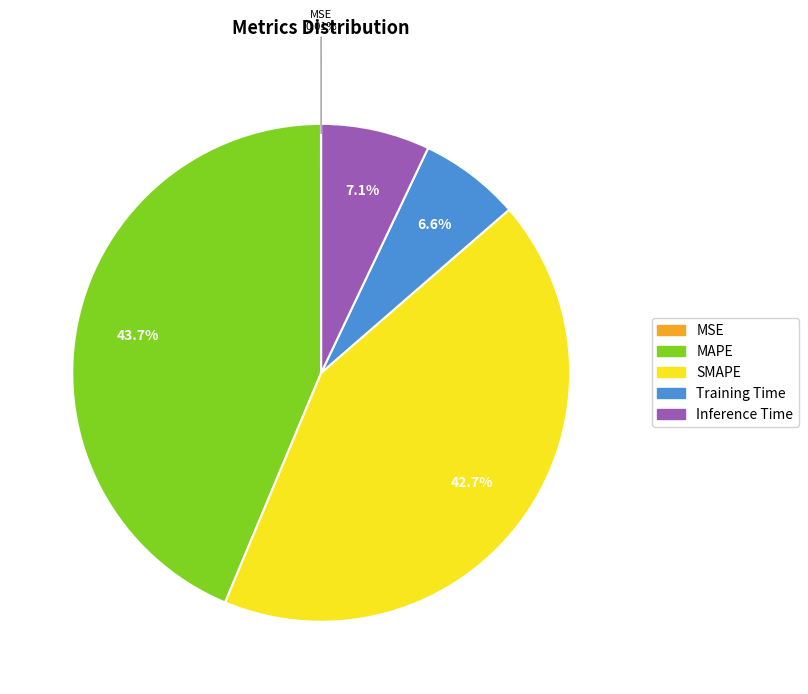

Does Inference Time account for over 50% of the chart?

No